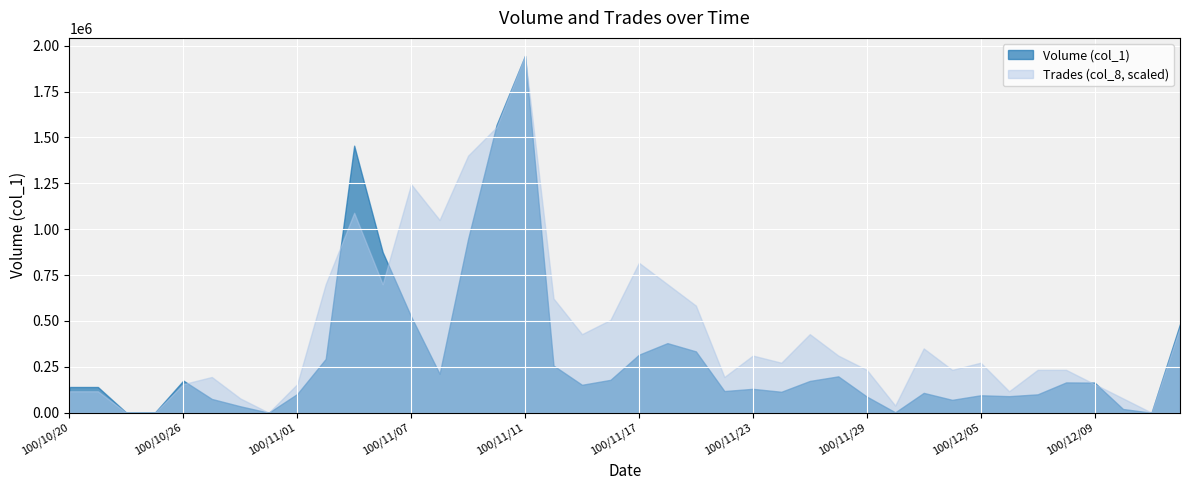

What is the maximum value shown in the chart?

1945000